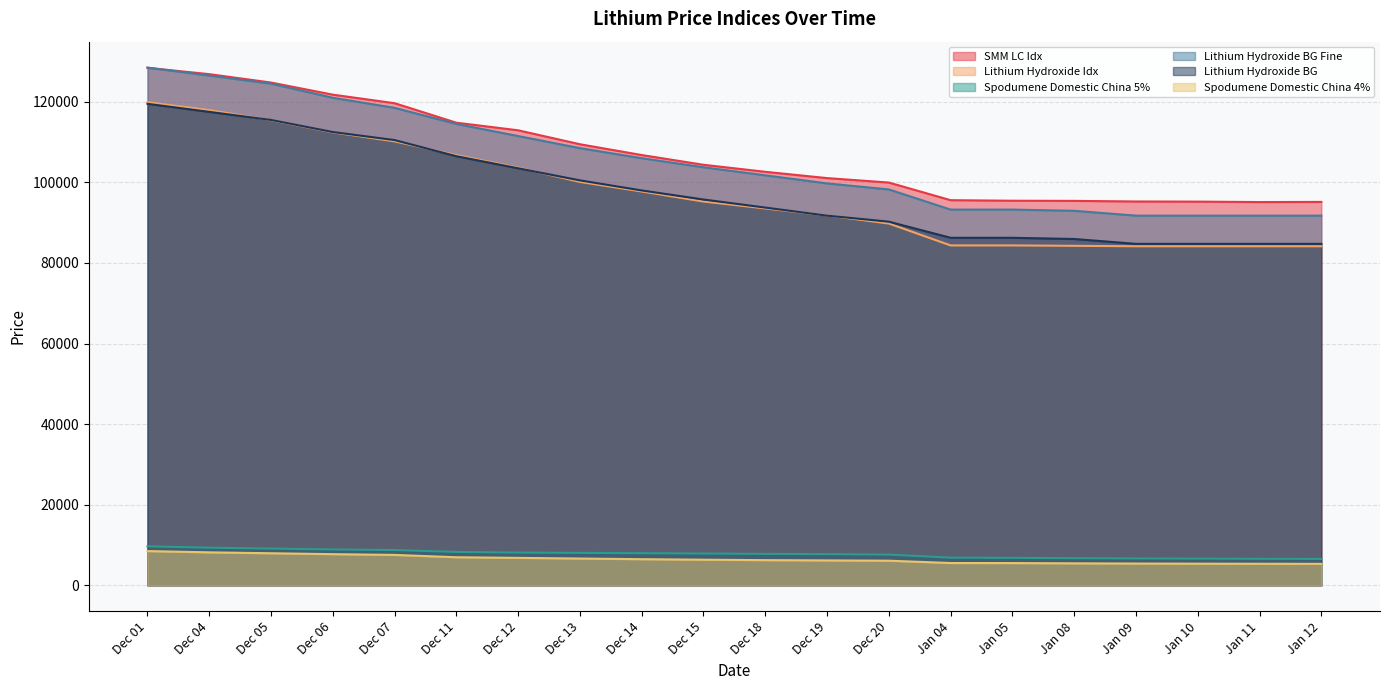

What value does the SMM LC Idx series have at Dec 04, to the nearest 100?

126900